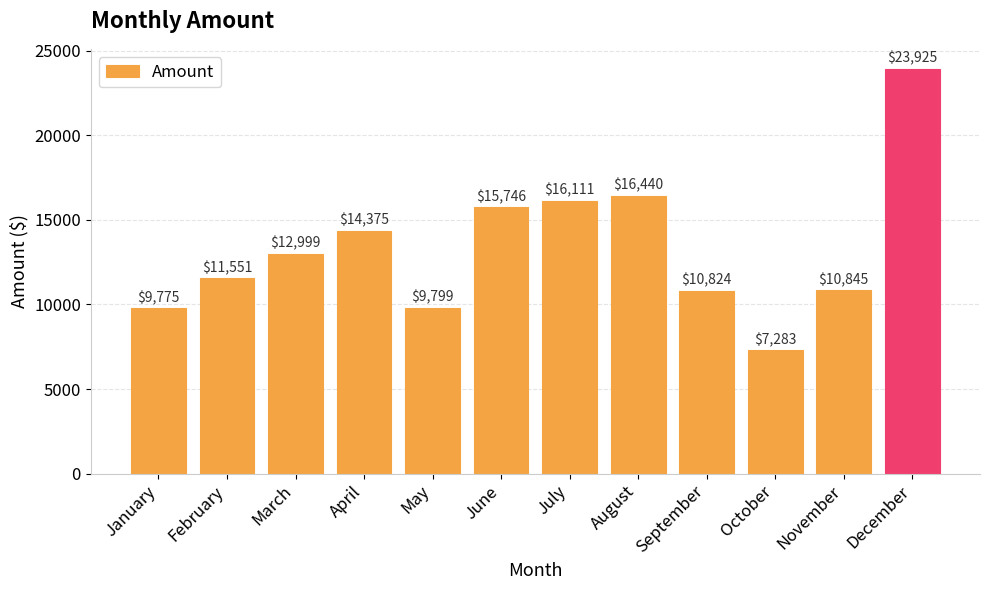

Are the bars grouped side by side (vs. stacked)?

No